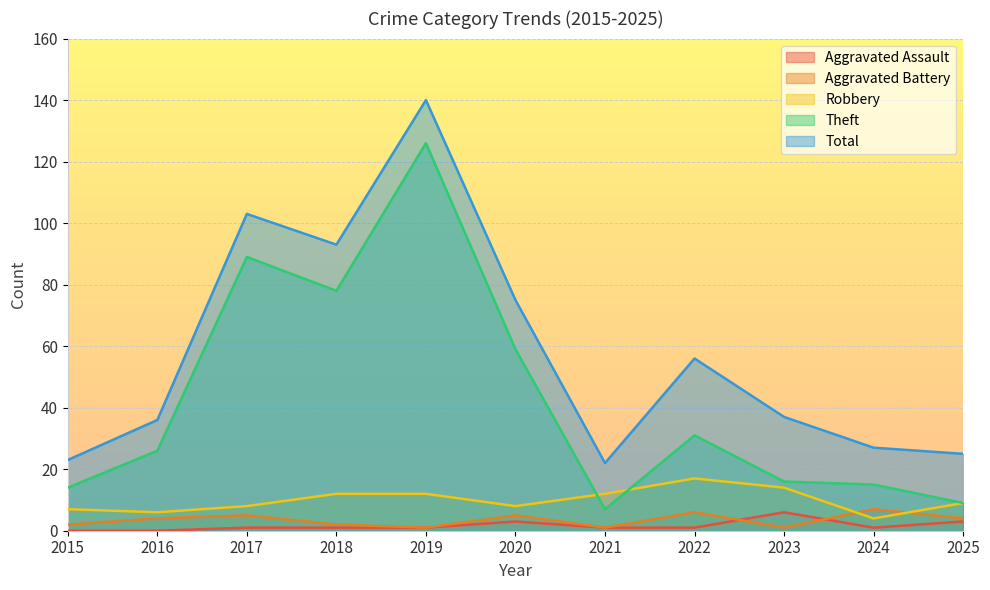

Where is Aggravated Assault nearest to the value 3?

2020